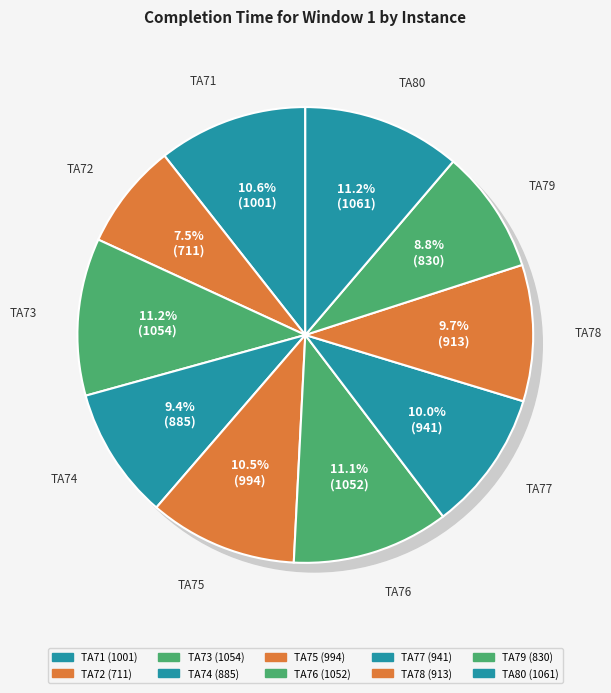

What is the change in value from TA73 to TA74?

-169